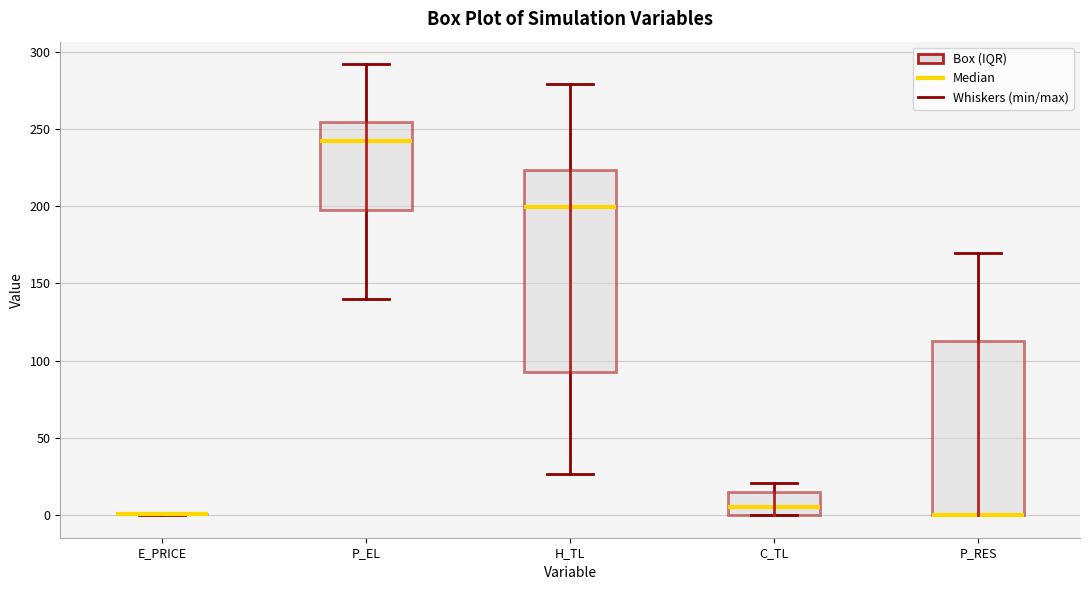

Reading left to right, read every box against the y-axis: the position of its median line, the range the box covers, and the ends of its whiskers. The values are not printed on the chart, so give them approximately, as read against the axis.

E_PRICE: box collapsed to a line at 0, whiskers 0 to 0
P_EL: median 240, box 195 to 255, whiskers 140 to 290
H_TL: median 200, box 90 to 225, whiskers 25 to 280
C_TL: median 5, box 0 to 15, whiskers 0 to 20
P_RES: median 0 (drawn on the box's lower edge), box 0 to 115, whiskers 0 to 170